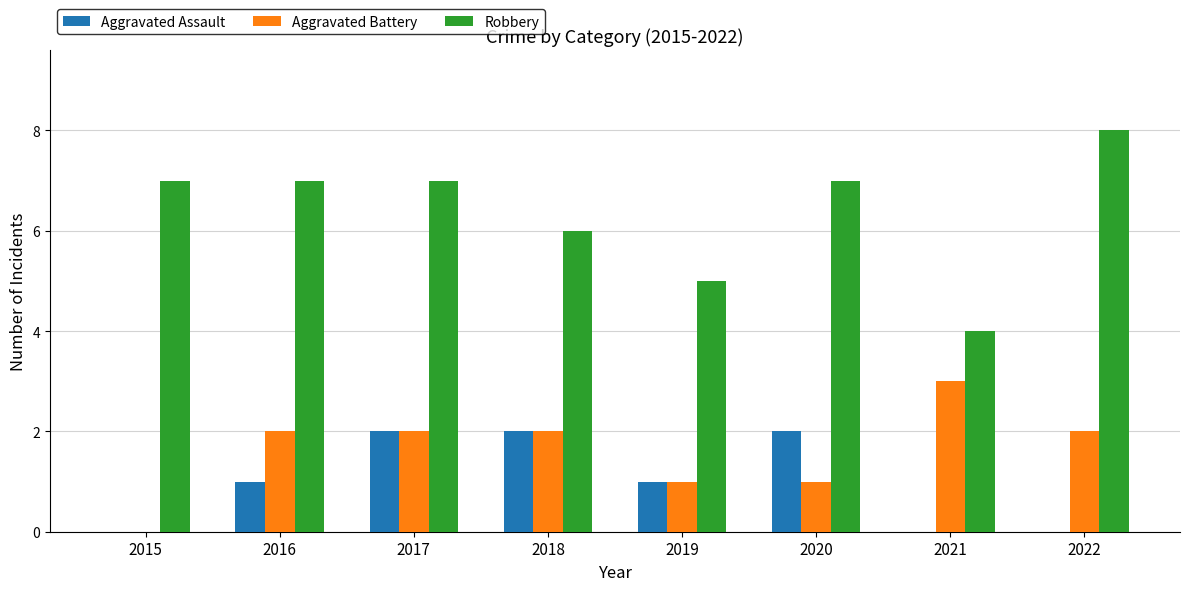

Which series has the largest total across all categories?

Robbery